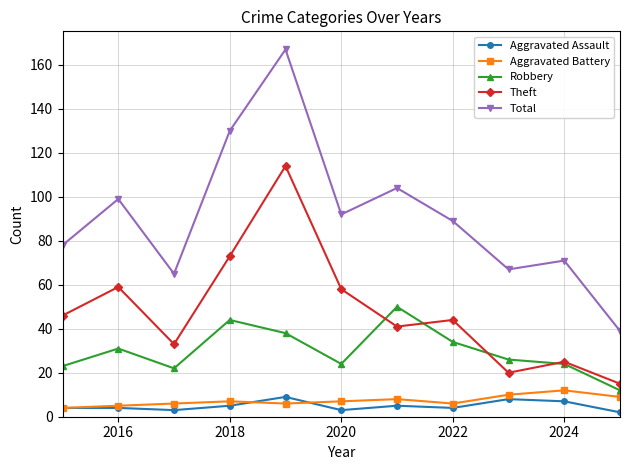

Which series has the largest total across all categories?

Total